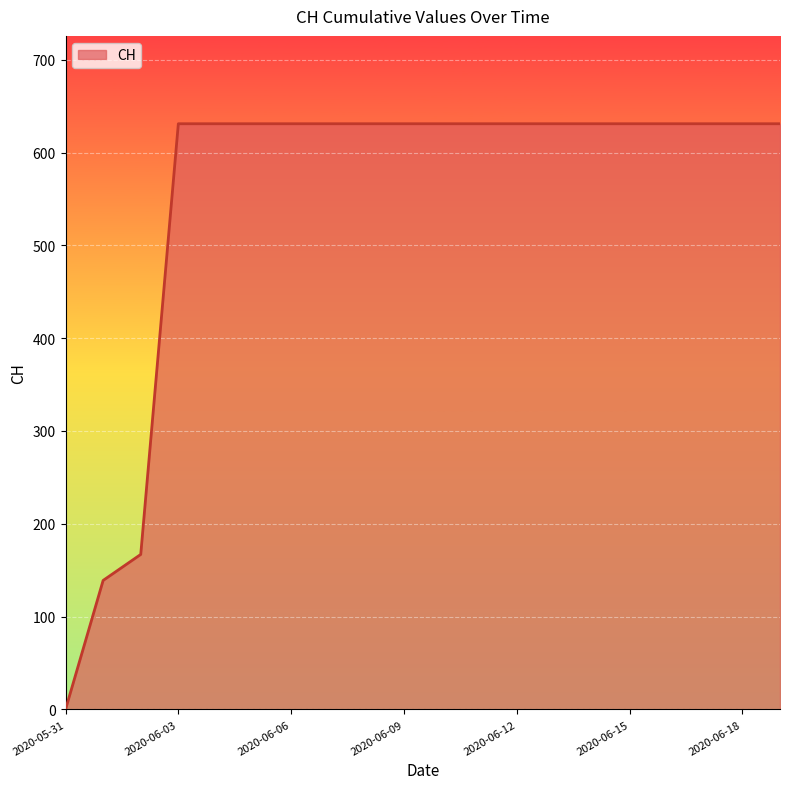

What is the greatest value displayed?

631